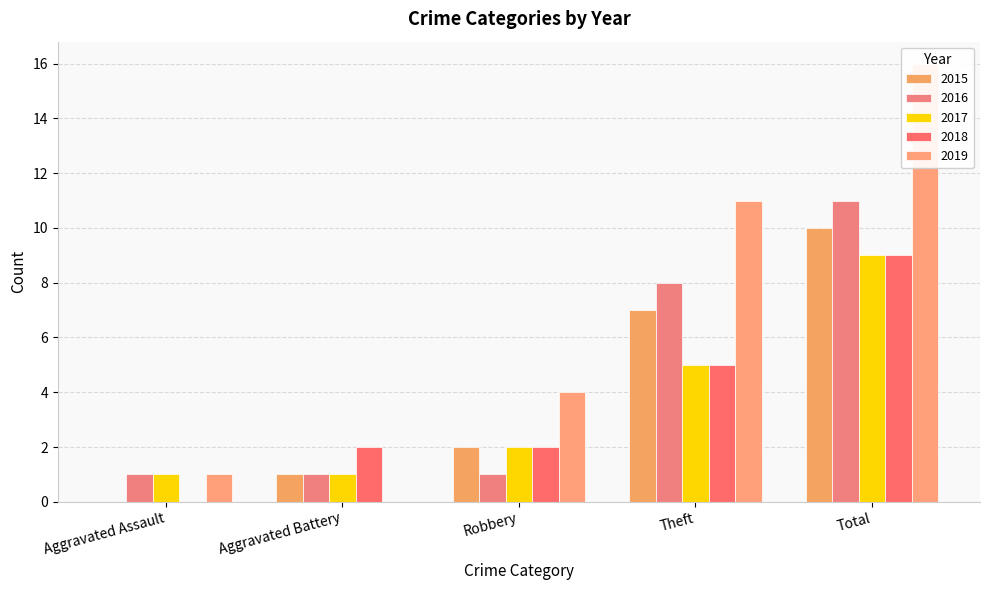

What is the sum of the 2016 values at Total and Theft?

19